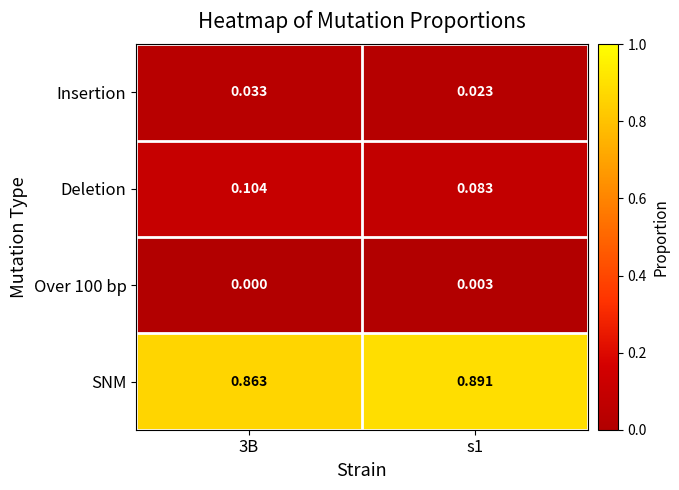

Which series changed the most between 3B and s1?

SNM